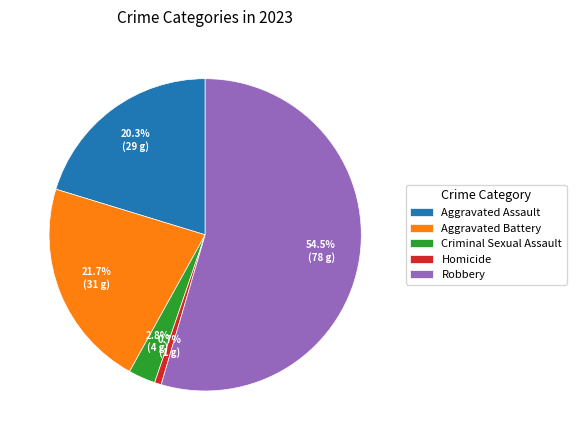

To the nearest percent, what percentage of the pie is Aggravated Assault?

20%